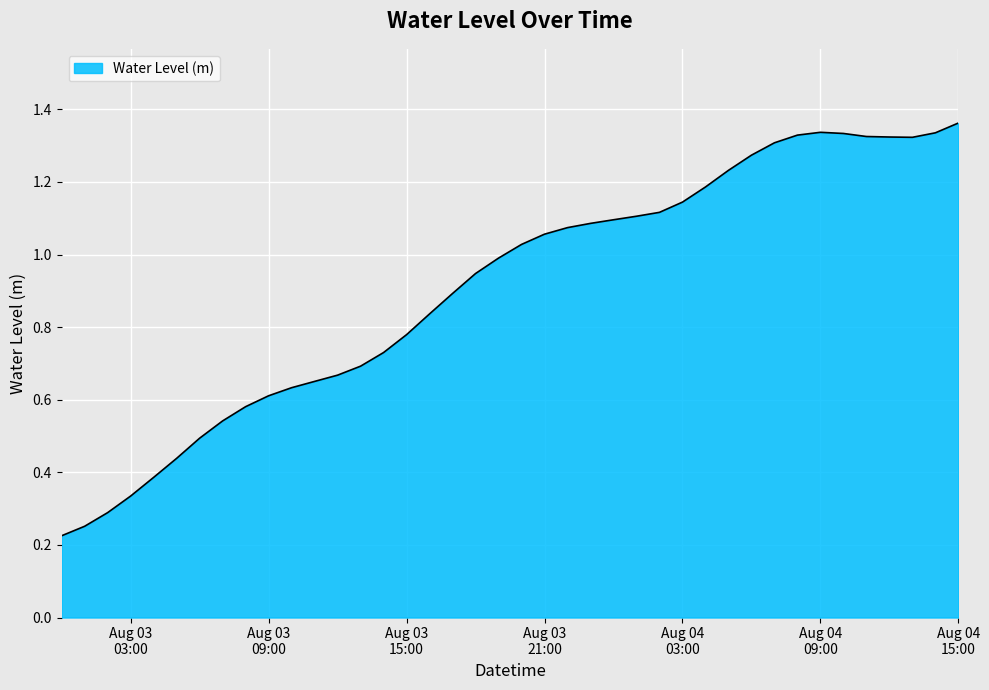

What is the label of the 35th point from the right?

2023-08-03 05:00:00